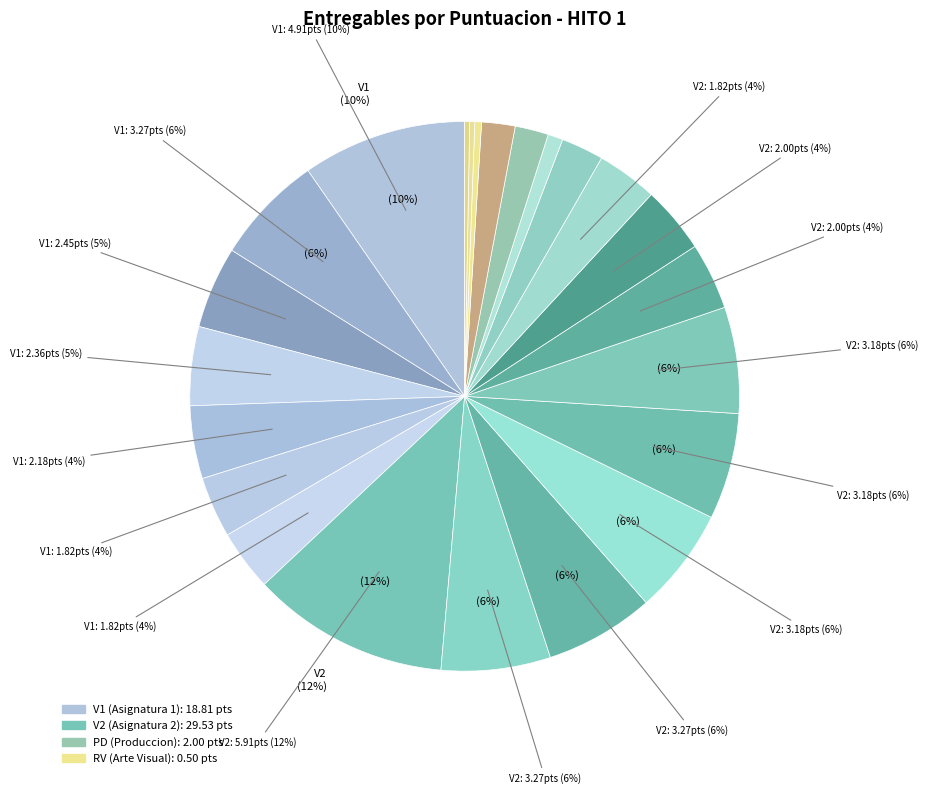

What is the change in value from 7 to 17?

-5.5